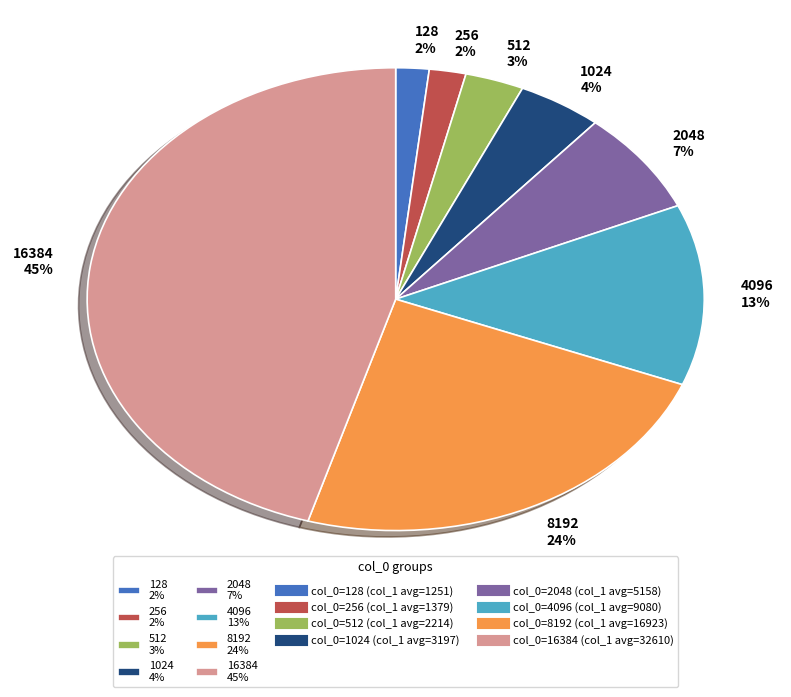

Is 1024 the majority of the pie?

No